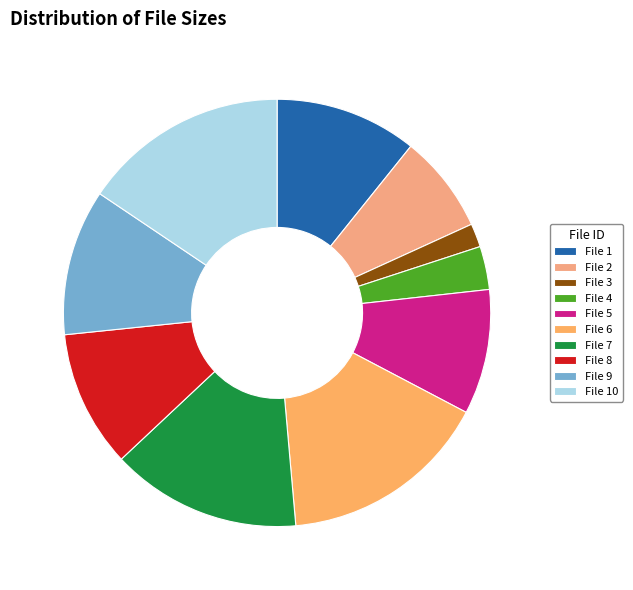

Is there a majority slice in this chart?

No